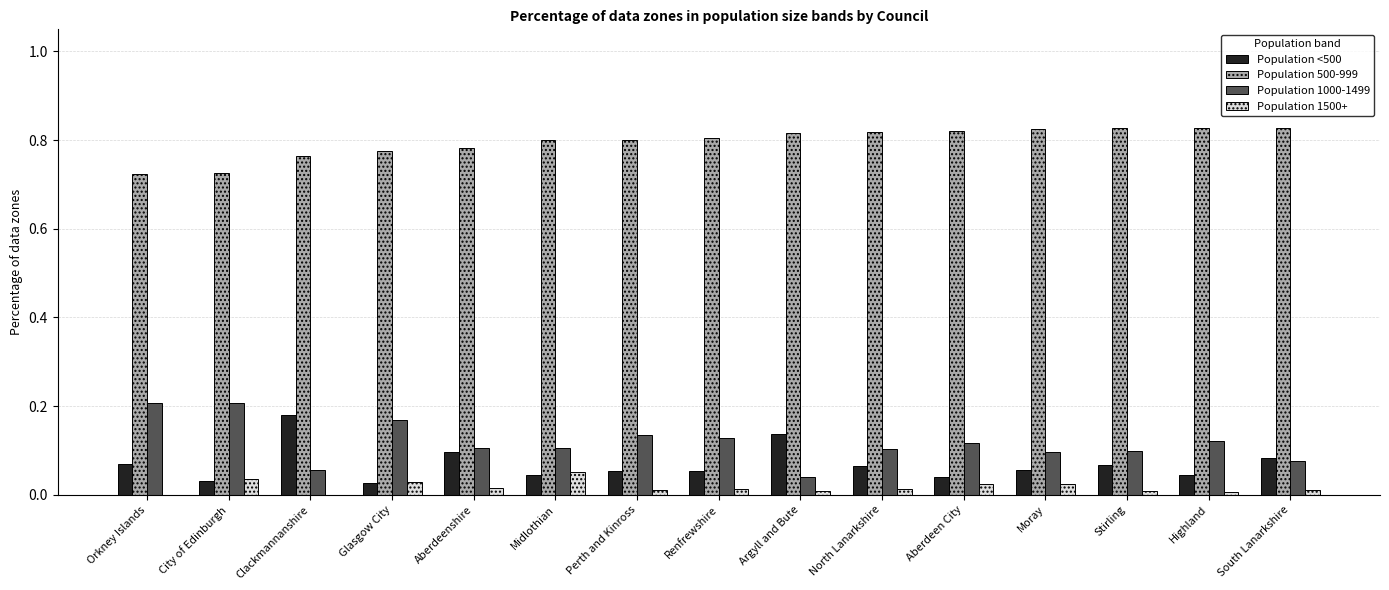

At which label does Population <500 reach its peak?

Clackmannanshire